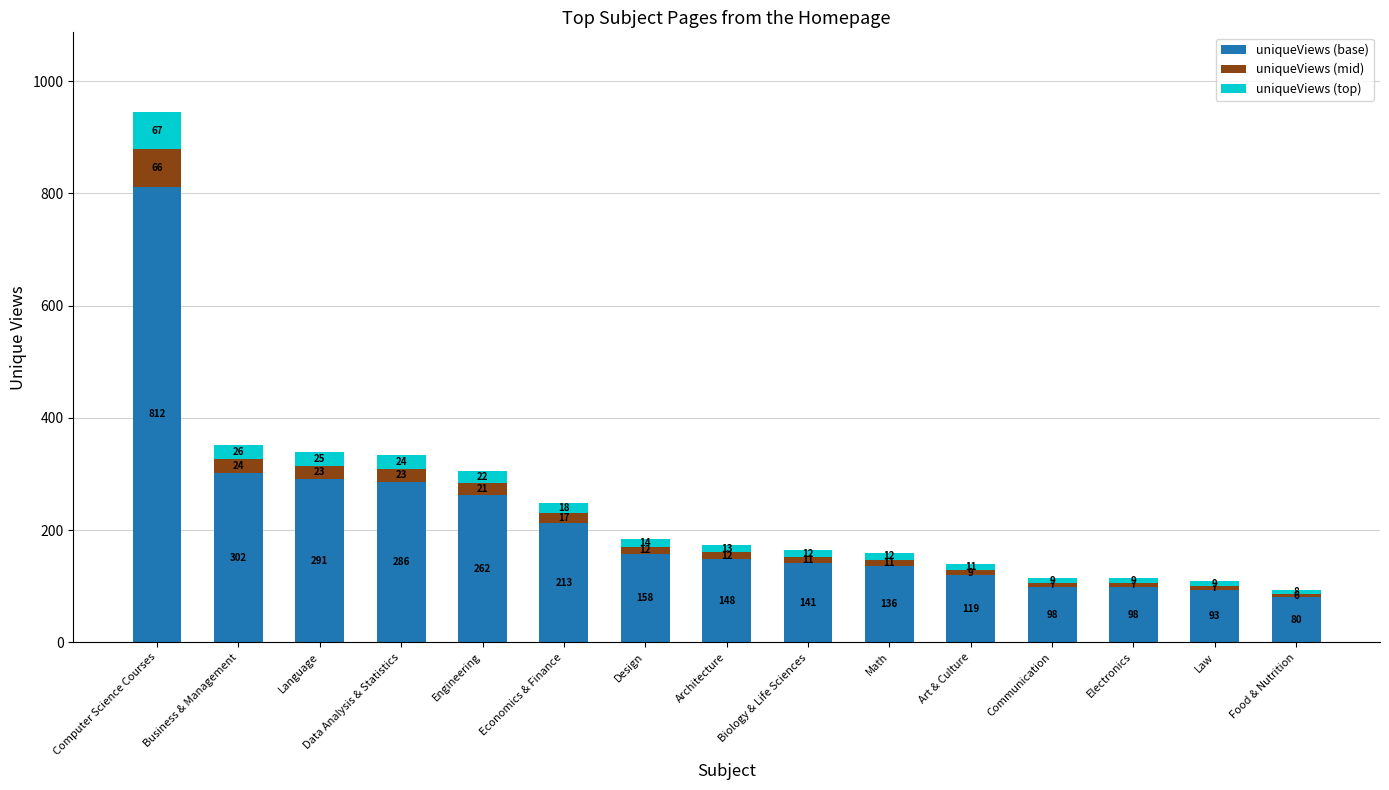

The value of uniqueViews (base) at Math is 136. True or false?

True